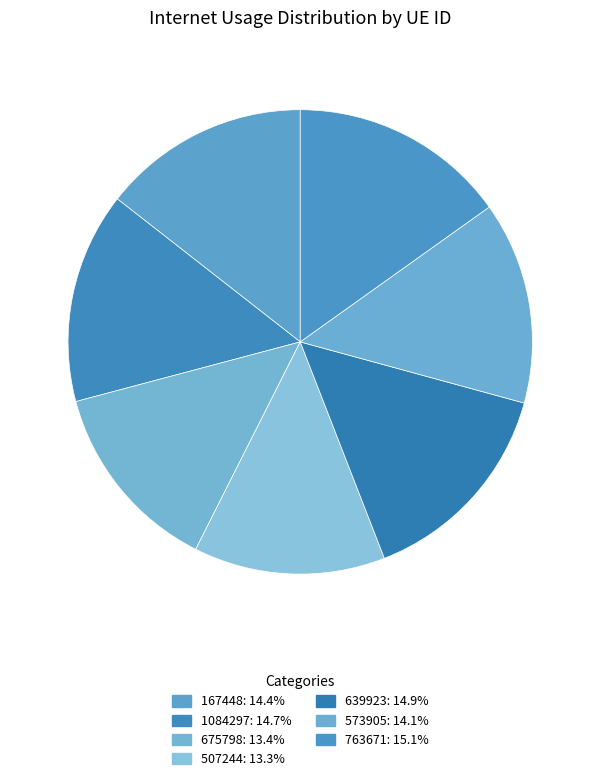

How many segments does this pie chart have?

7